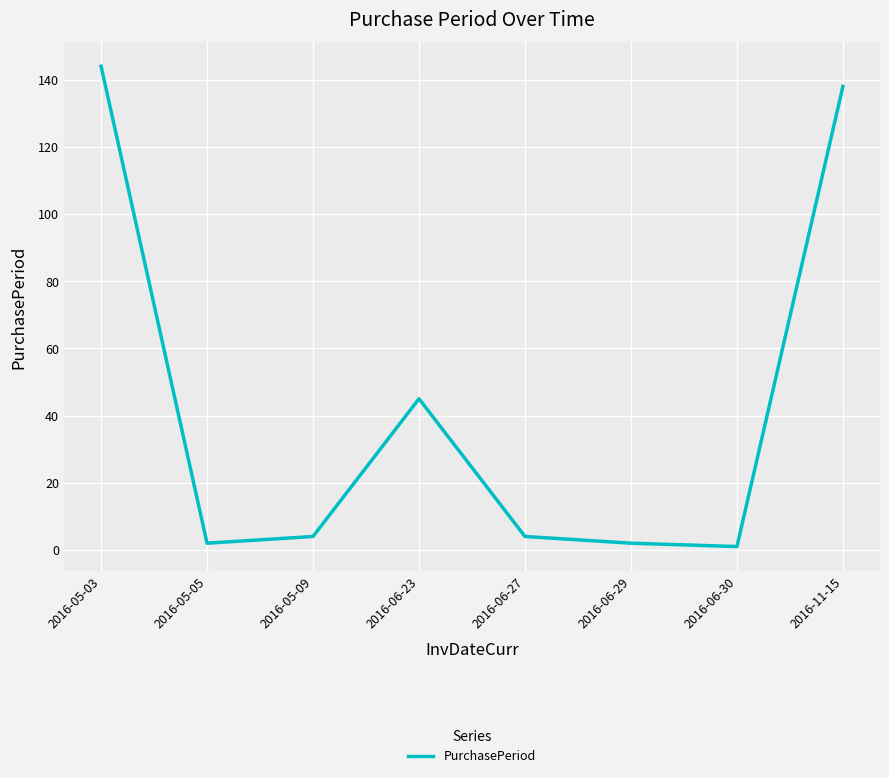

What value does the data have at 2016-11-15?

138